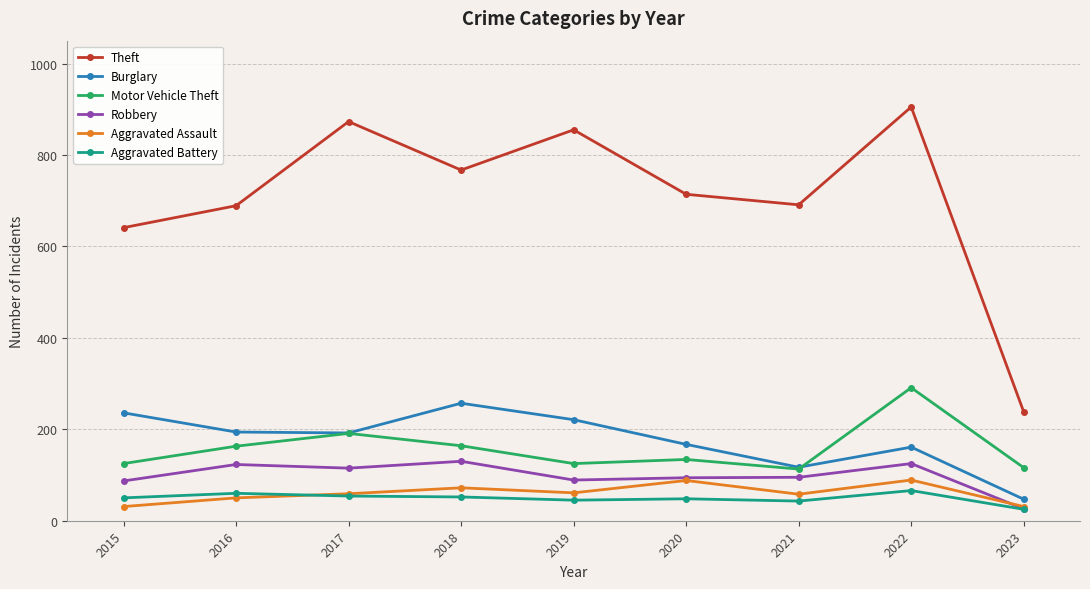

What is the spread (max minus min) of values at 2015?

610